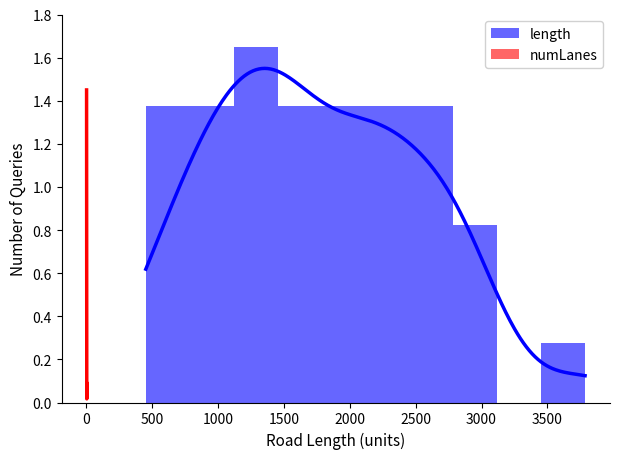

What is the sum of the length values at 1500 and −500?

2.8